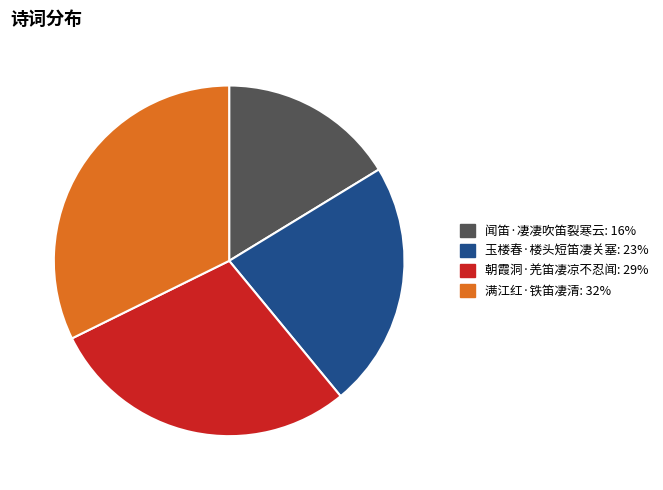

Approximately how many times larger is the value at 朝霞洞·羌笛凄凉不忍闻 compared to 玉楼春·楼头短笛凄关塞?

1.3